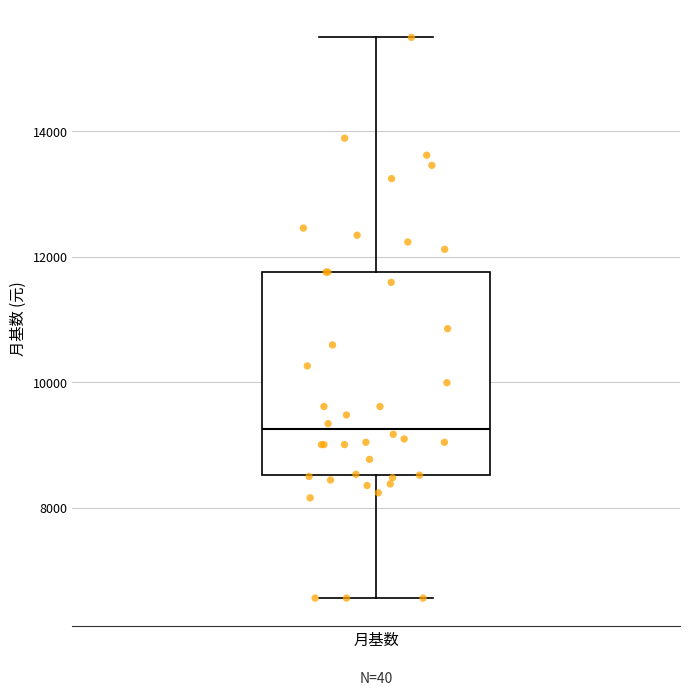

Where does the median line of the box for 月基数 sit on the y-axis? The values are not printed on the chart, so give them approximately, as read against the axis.

9200